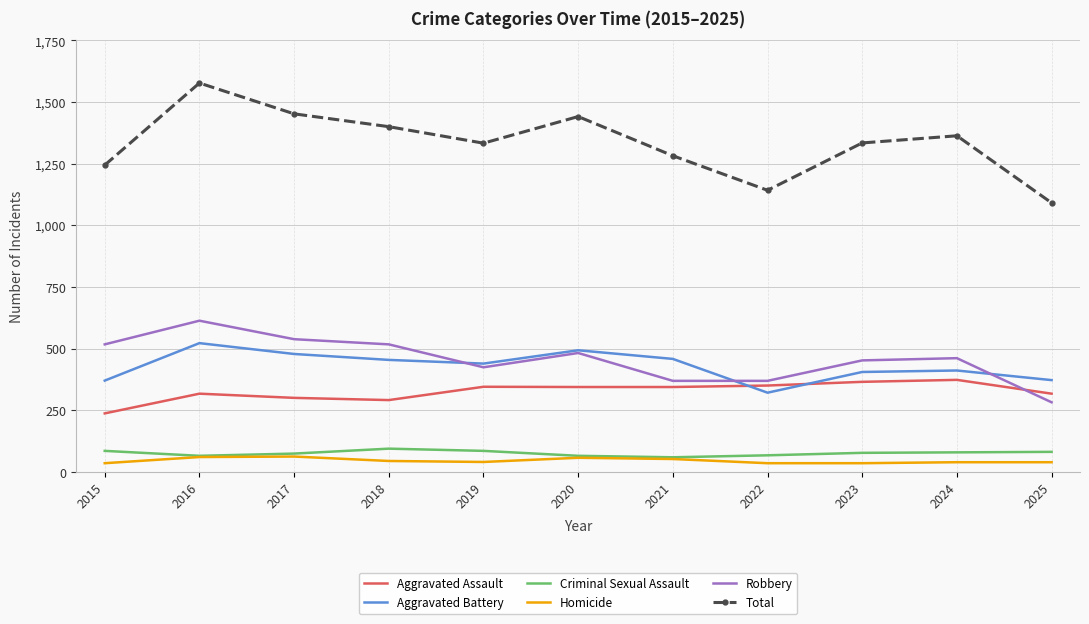

At how many categories does at least one series exceed 1504?

1